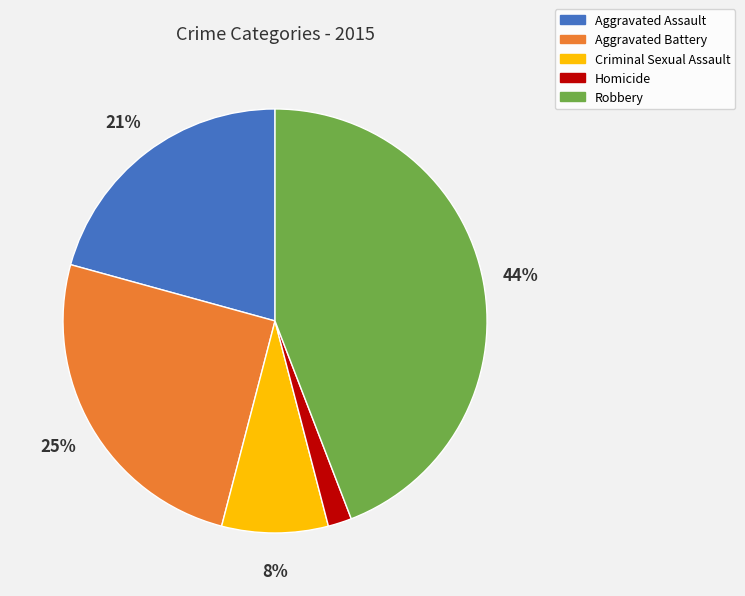

To the nearest percent, what is the difference between the largest and smallest slice percentages?

42%